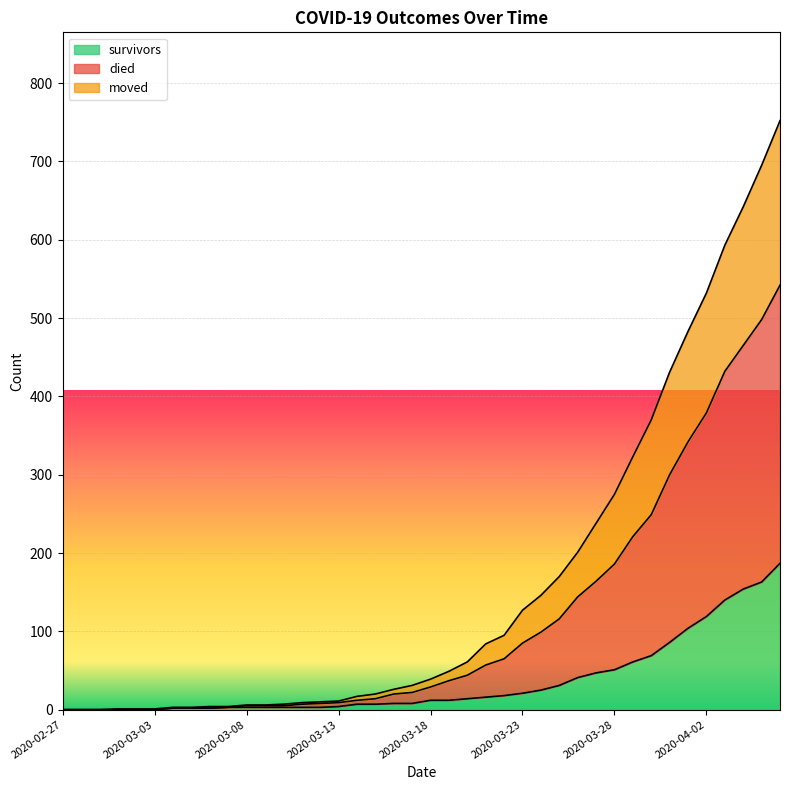

Where does the died series first go above 39?

2020-03-19